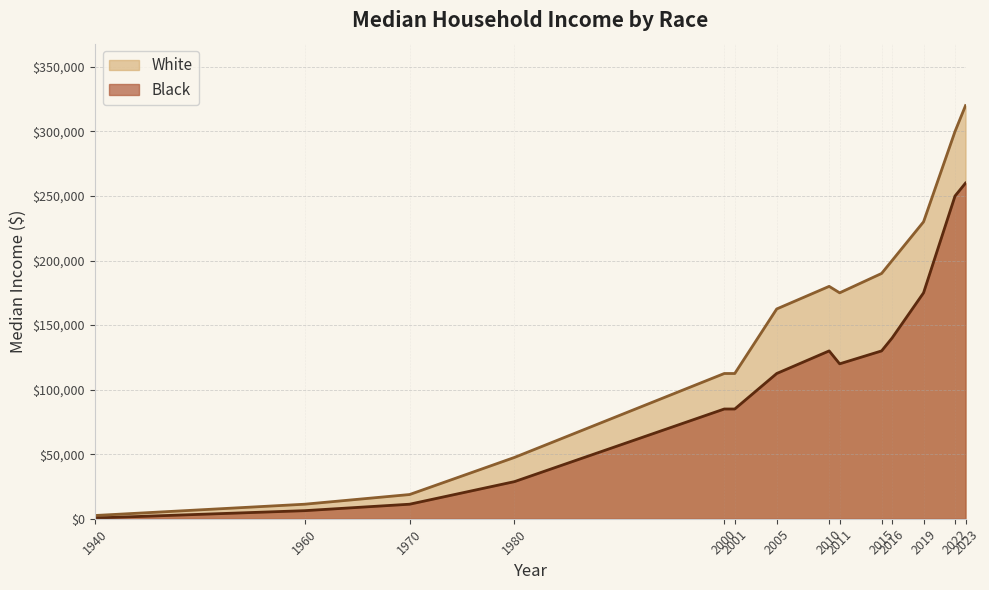

In Black, how many points are higher than both neighbors (excluding endpoints)?

1